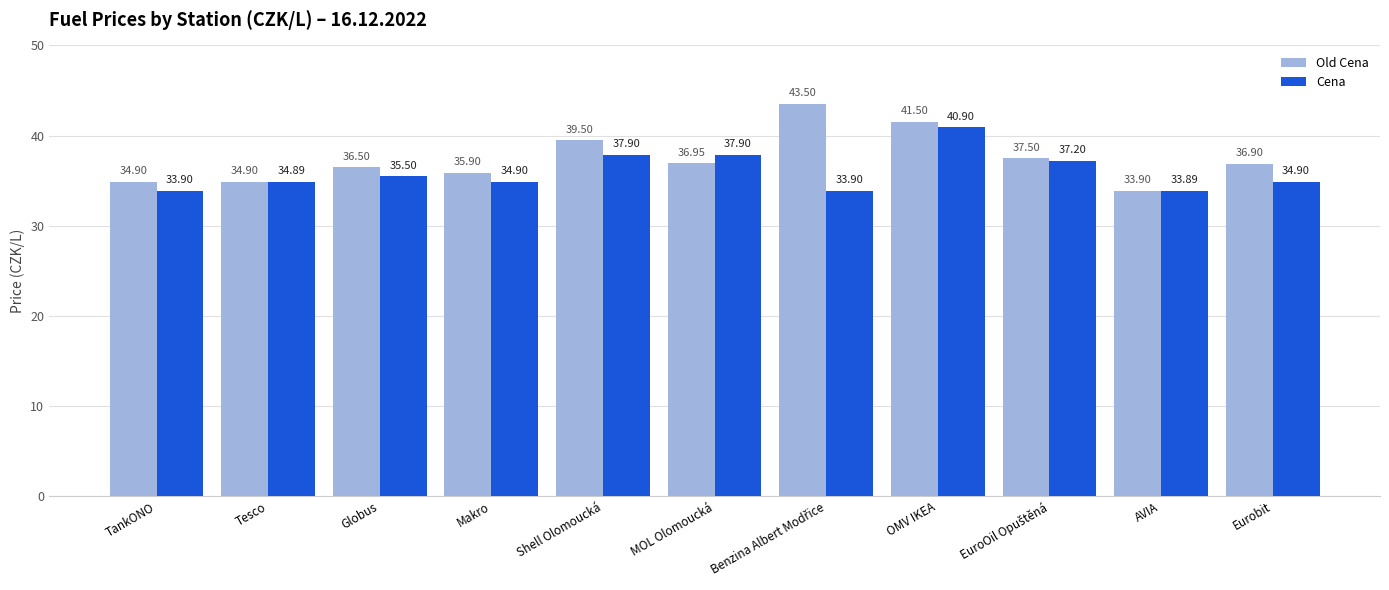

How many data points does each series have?

11